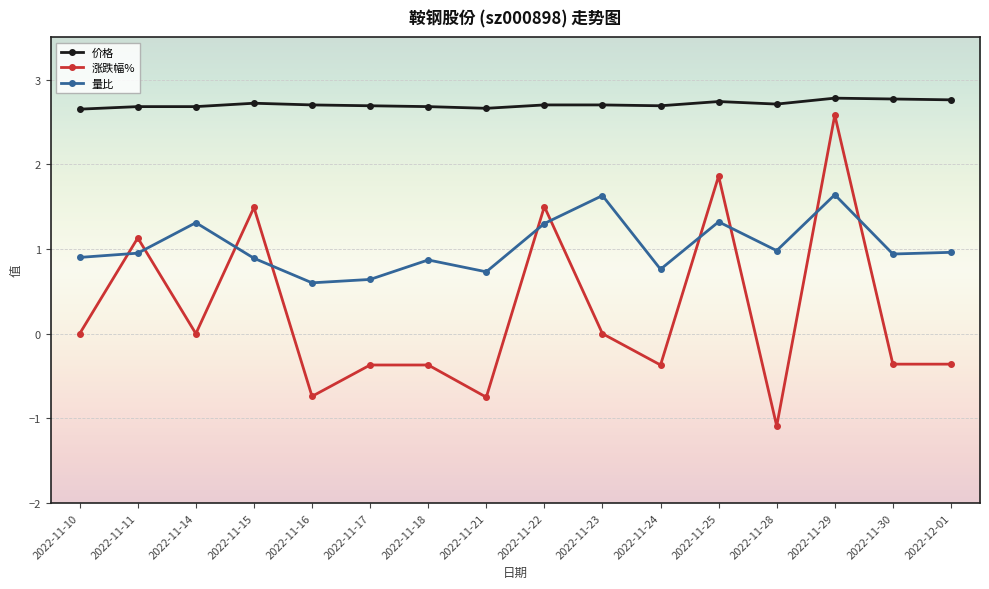

Where is the first local maximum for 量比?

2022-11-14